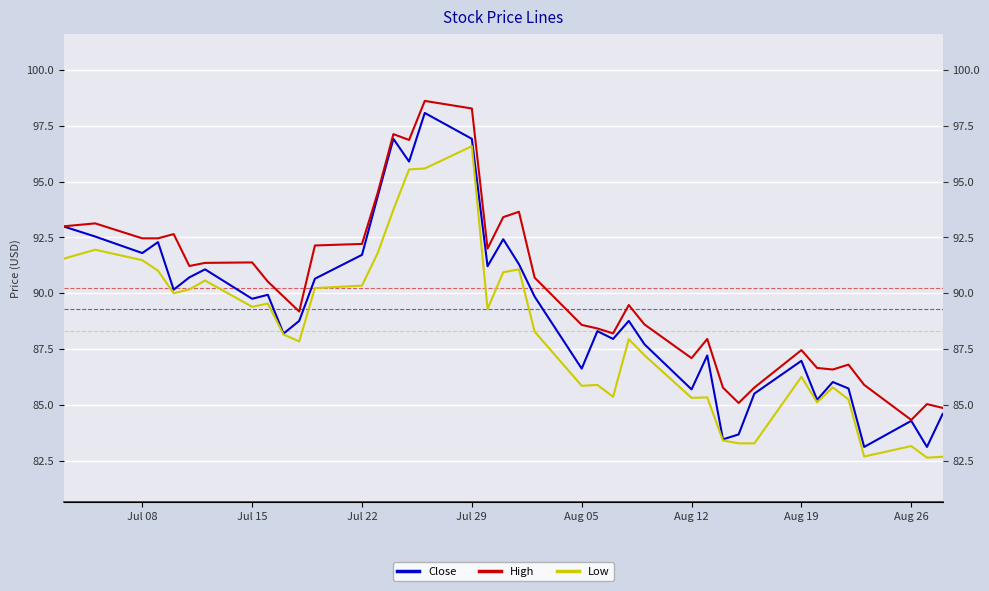

Count the number of categories in the chart.

40